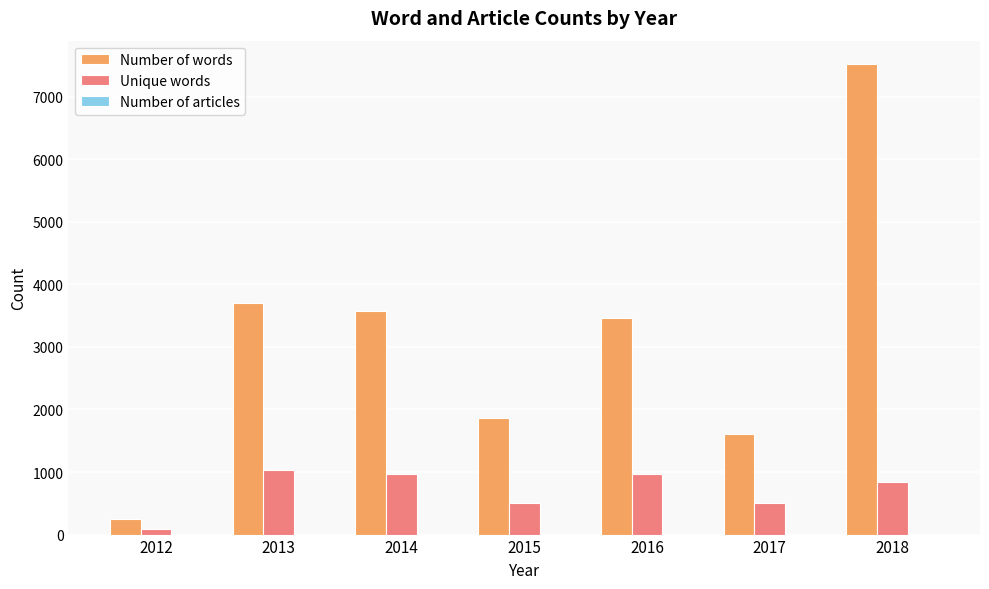

What is the greatest value displayed?

7517